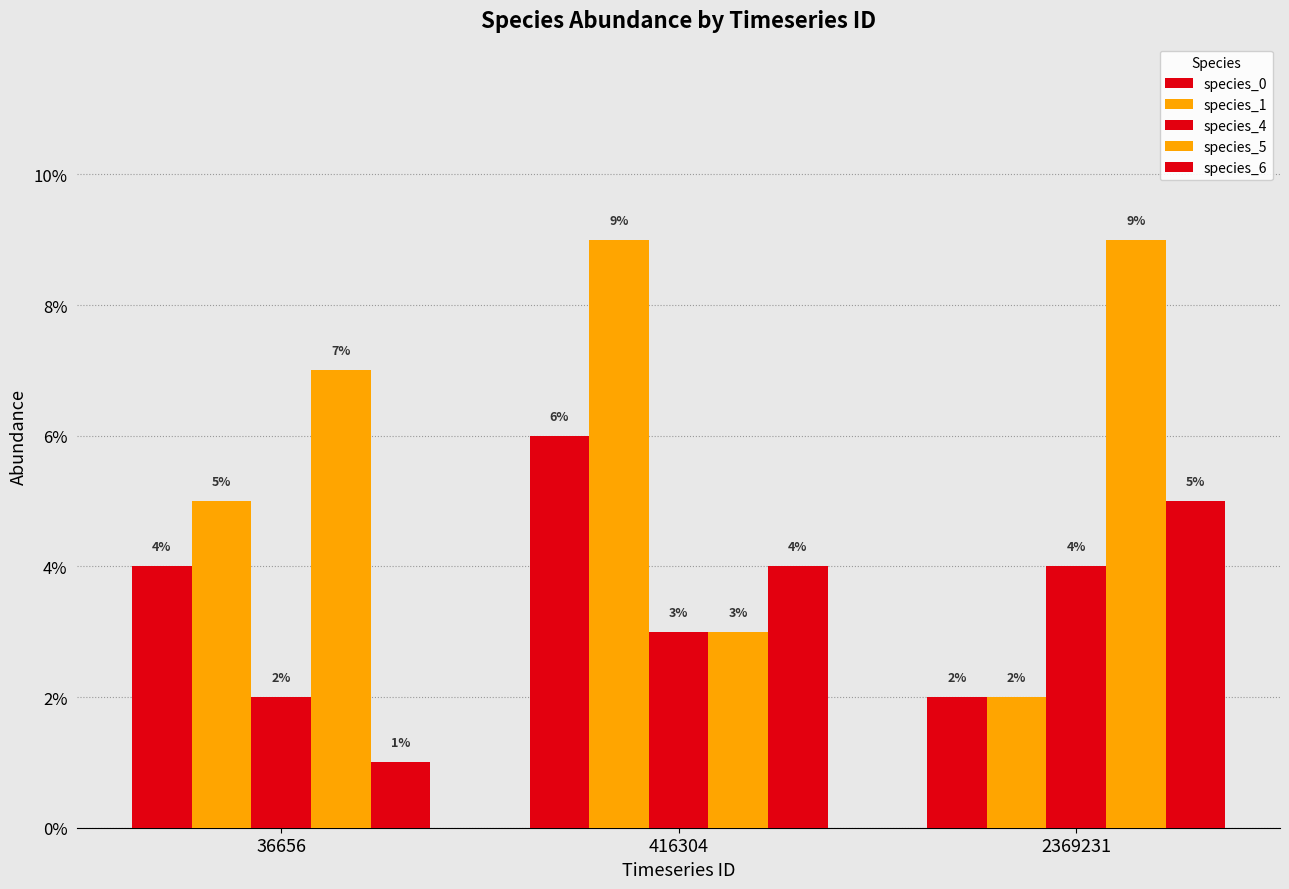

Reading left to right, list all the values displayed in this chart.

species_0: 36656=0.0	416304=0.1	2369231=0.0
species_1: 36656=0.1	416304=0.1	2369231=0.0
species_4: 36656=0.0	416304=0.0	2369231=0.0
species_5: 36656=0.1	416304=0.0	2369231=0.1
species_6: 36656=0.0	416304=0.0	2369231=0.1